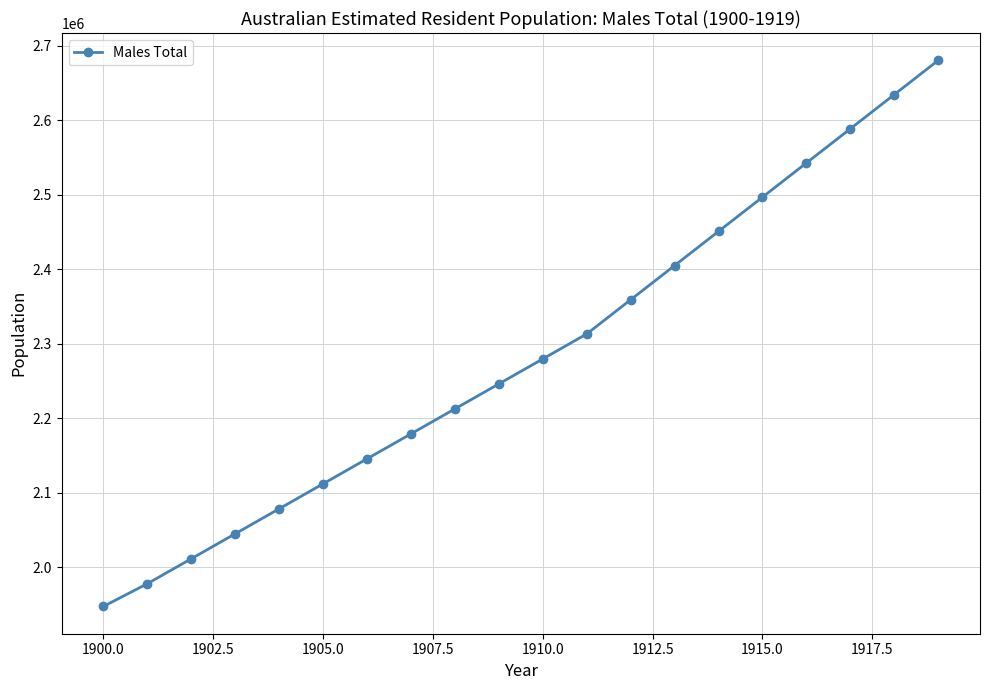

What is the value of the 4th point from the left?

2044949.4